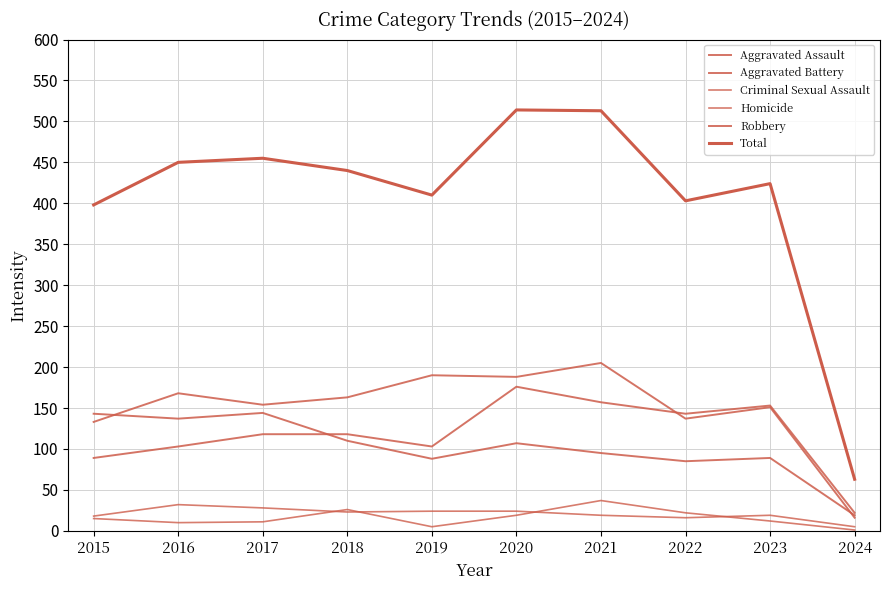

The value of Total at 2020 is 107. True or false?

False